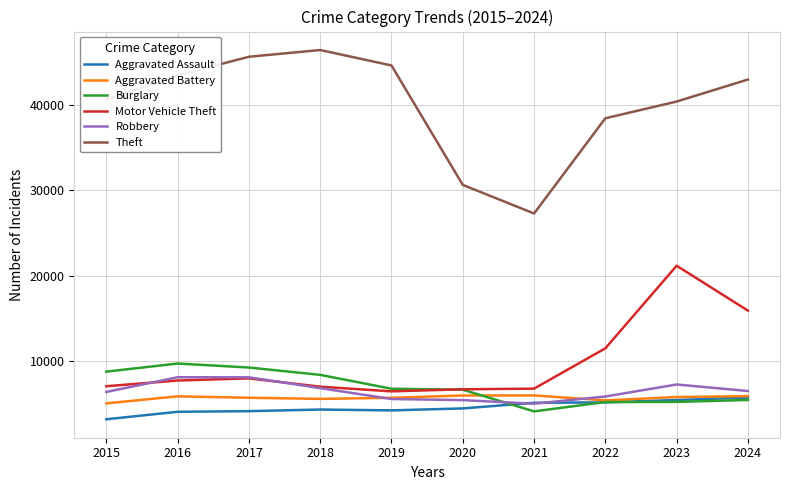

Between 2016 and 2024, which series saw the biggest shift?

Motor Vehicle Theft